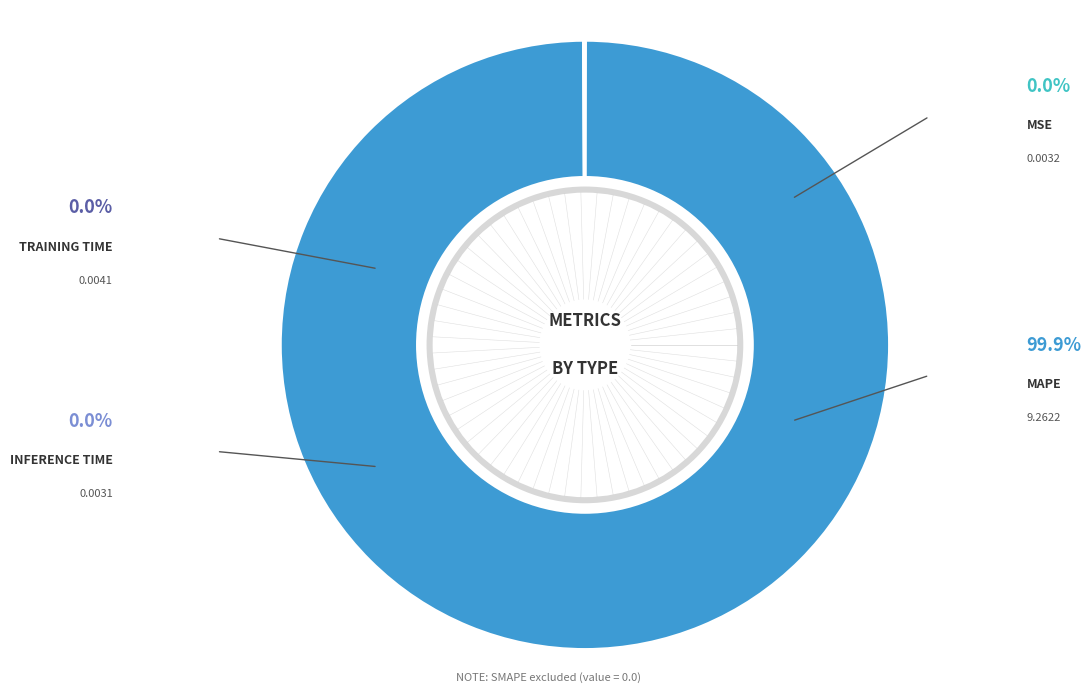

Is there a majority slice in this chart?

Yes